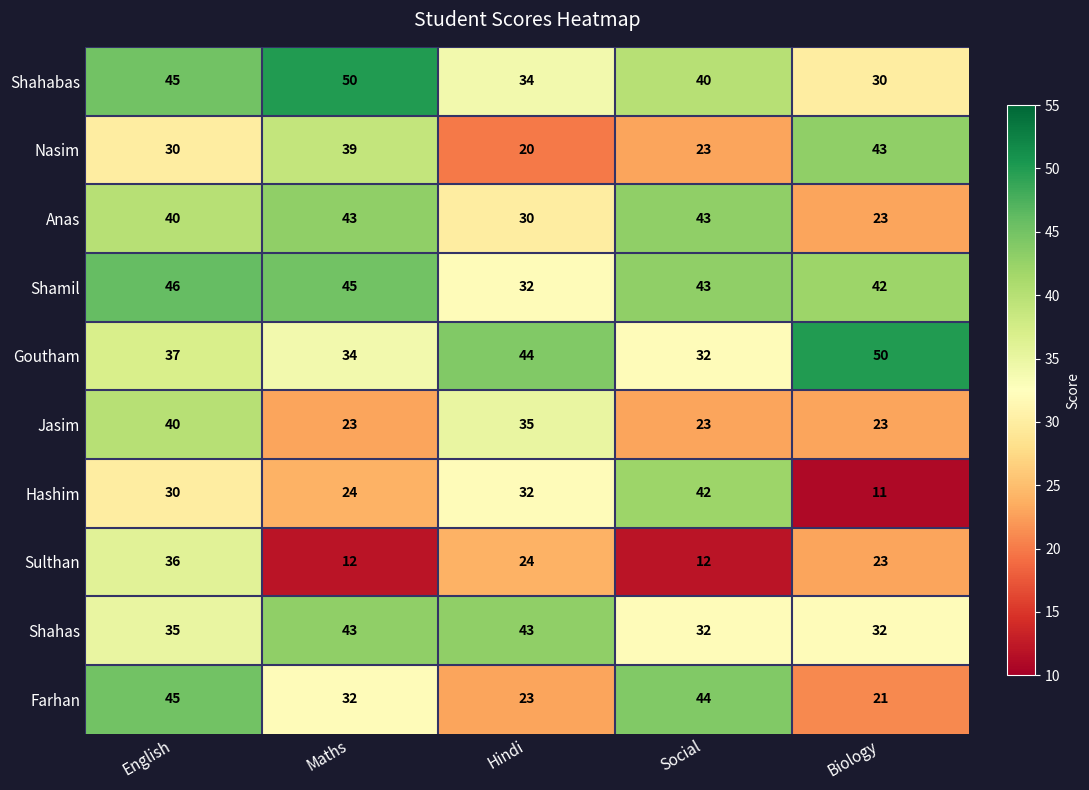

Is it true that Hashim equals 16 at Social?

False